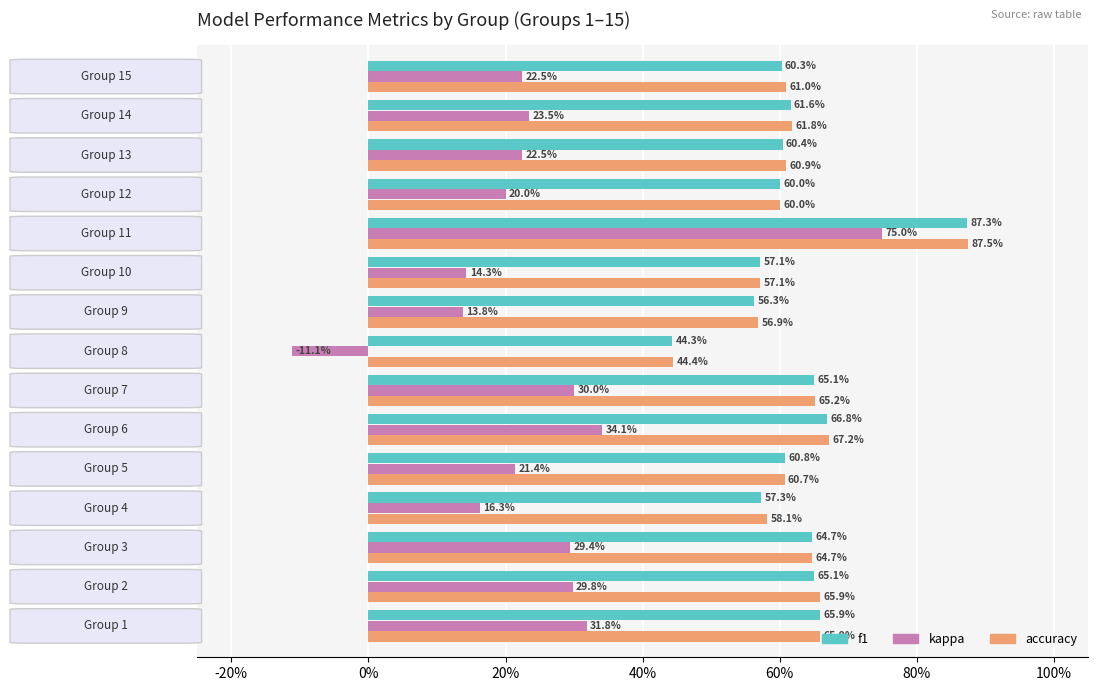

What is the value of the f1 bar at the 14th from the left?

0.6